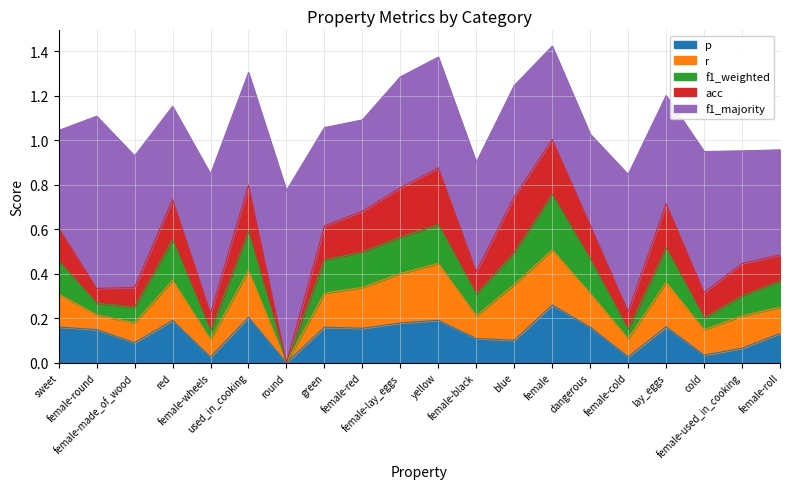

True or false: f1_majority and p intersect in this chart.

False